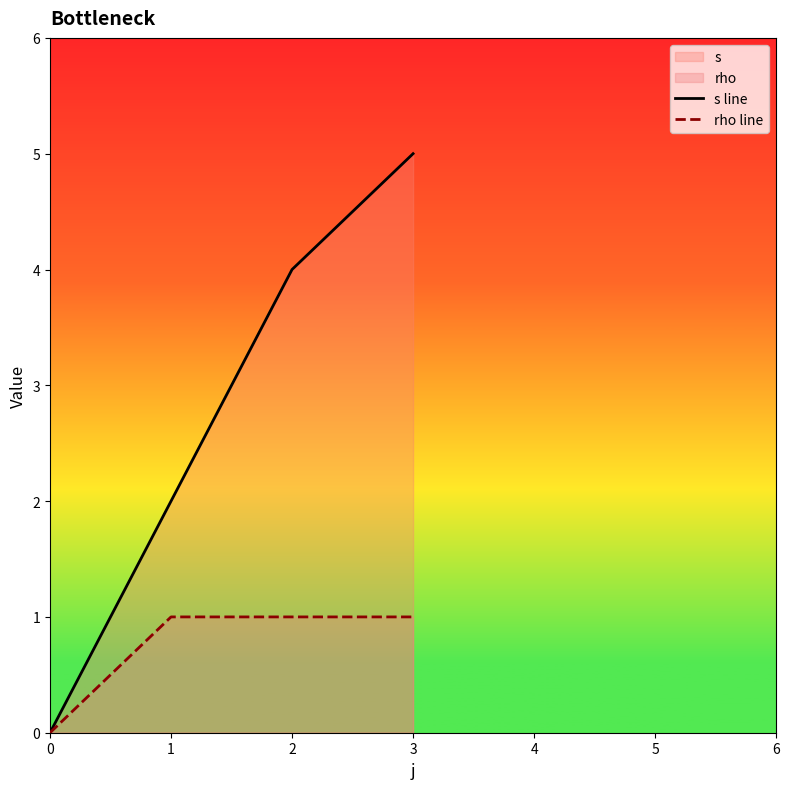

Rank the series by their average value, from lowest to highest.

rho line, s line